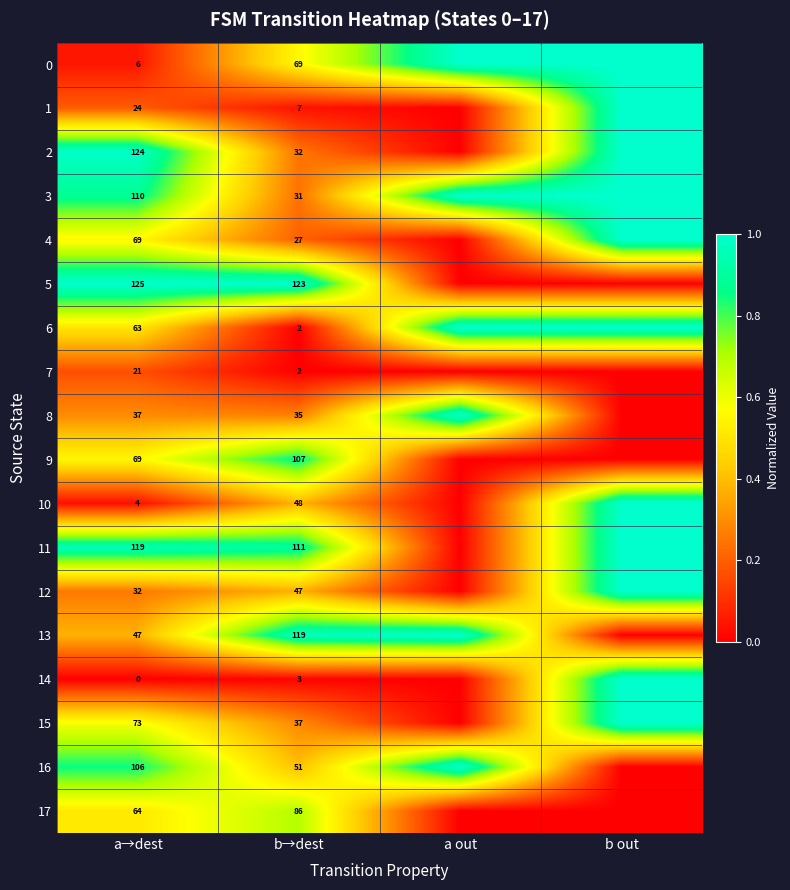

Is it true that 7 equals 0.2 at a→dest?

False